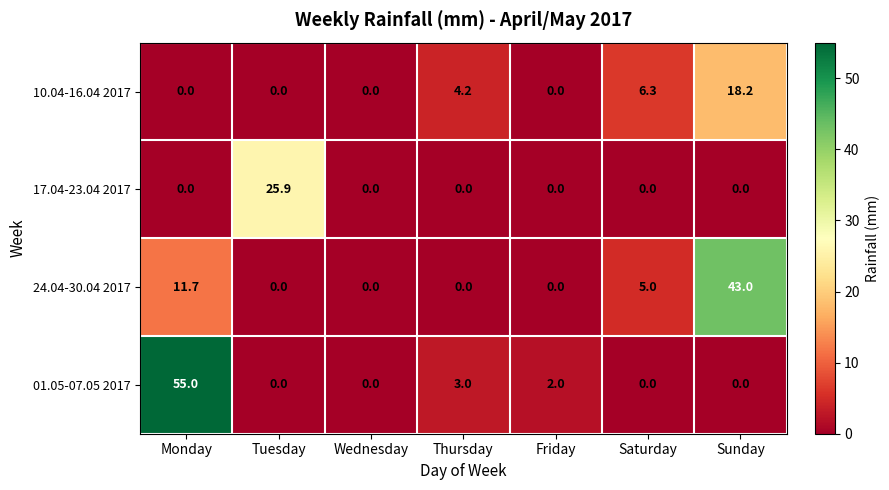

At which category is the sum across all series the highest?

Monday